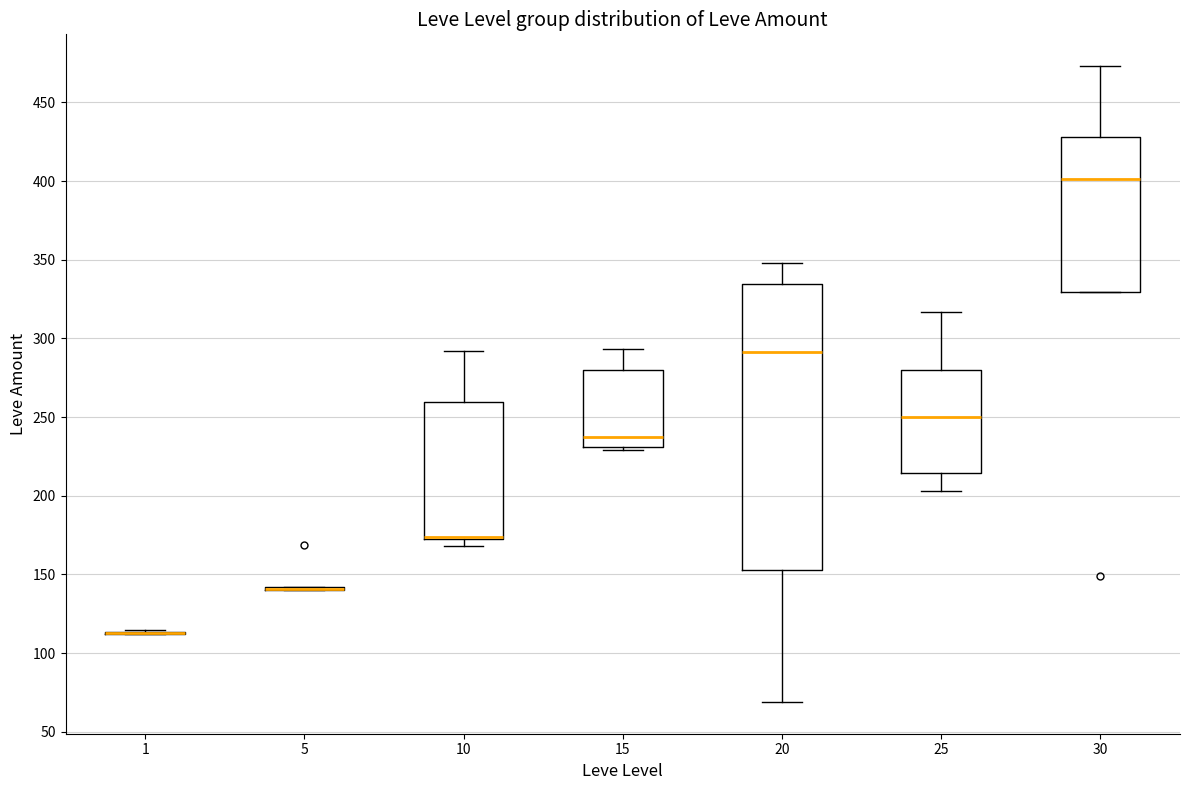

Which box is the tallest, from its lower edge to its upper edge?

20